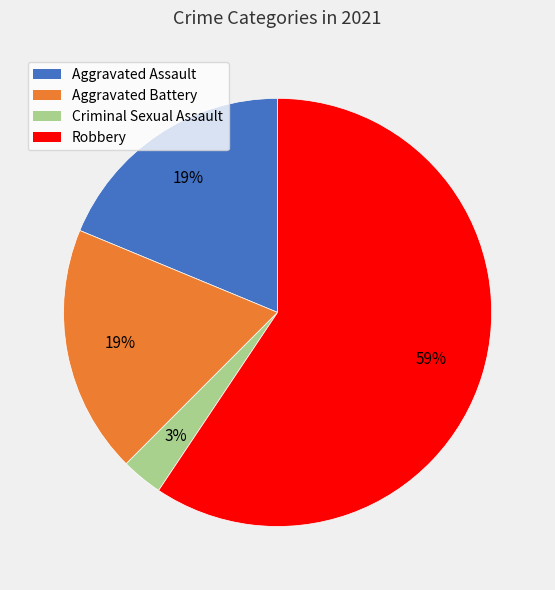

What percentage is the Robbery slice, to the nearest percent?

59%